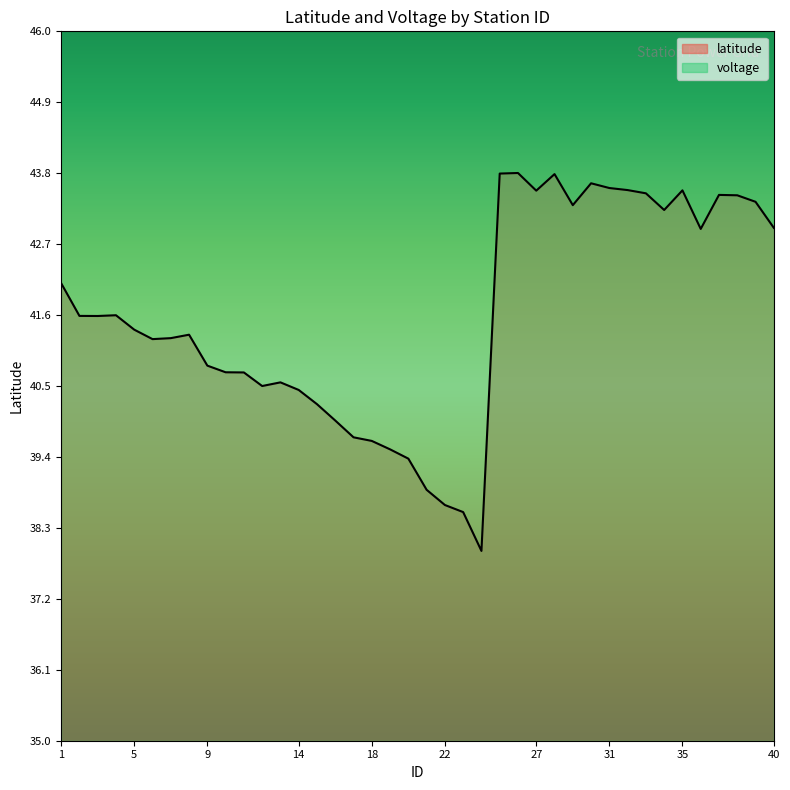

True or false: the data shows 43.5 at 33.

True